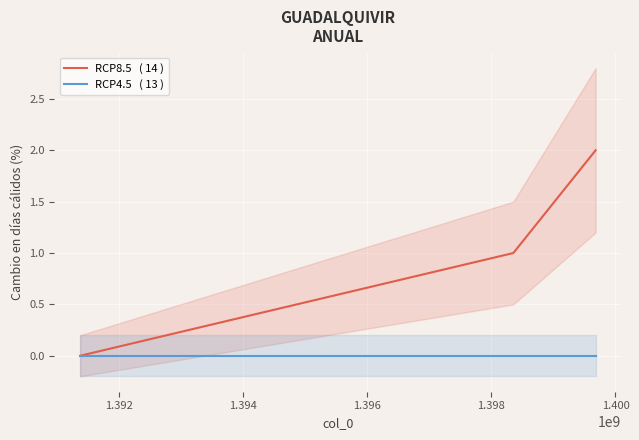

How many values in the RCP8.5   ( 14 ) series are below 1?

1